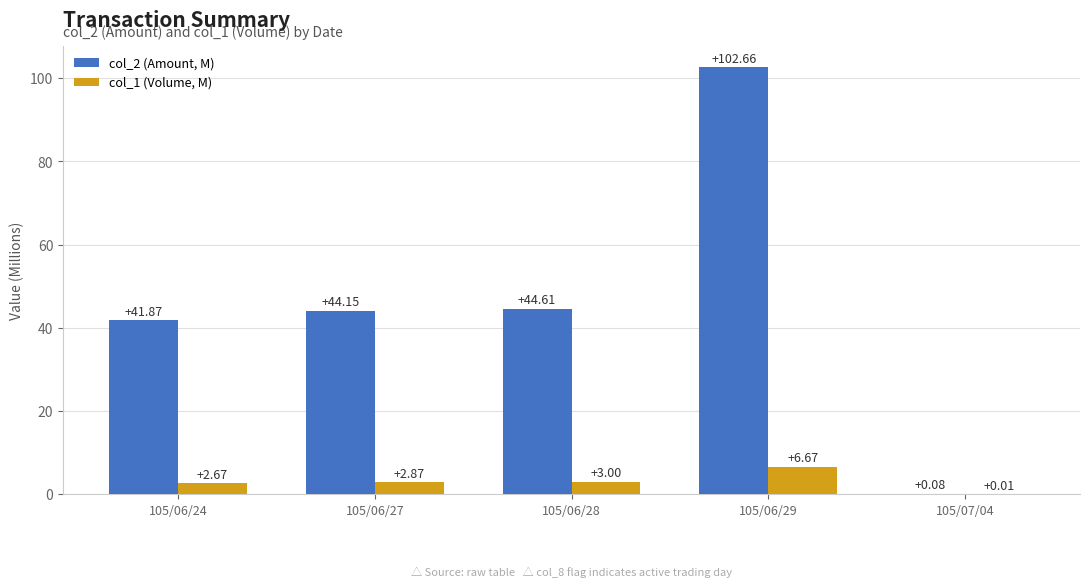

What is the total value across all series at 105/06/28?

47.6